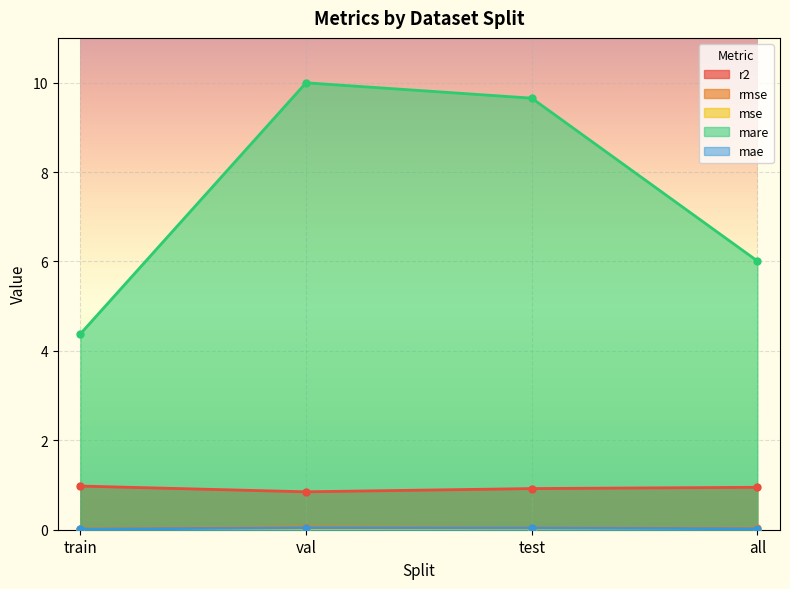

What is the difference between the mare values at test and all?

3.6